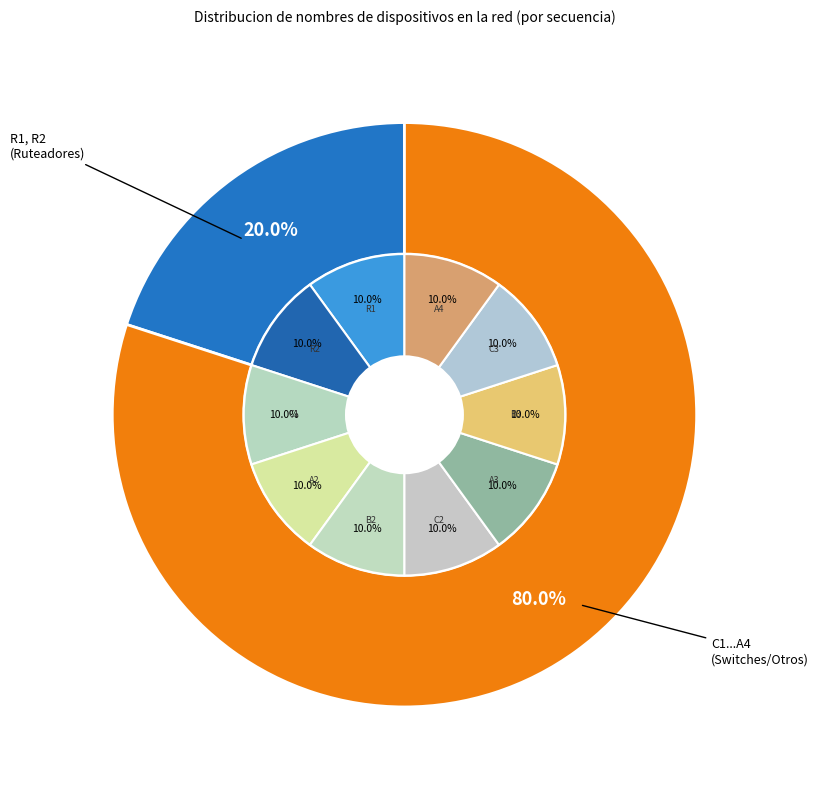

How many slices are in this pie chart?

10